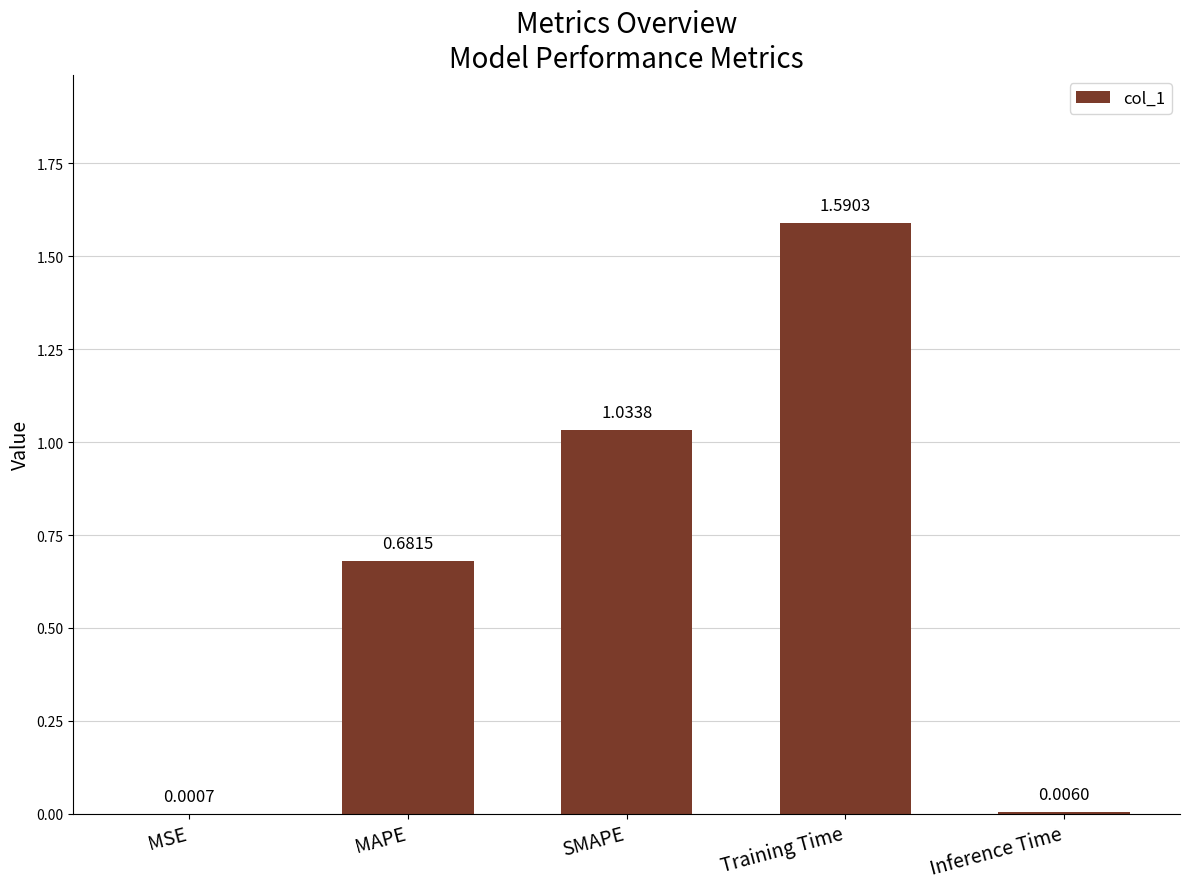

What is the sum of all values?

3.3